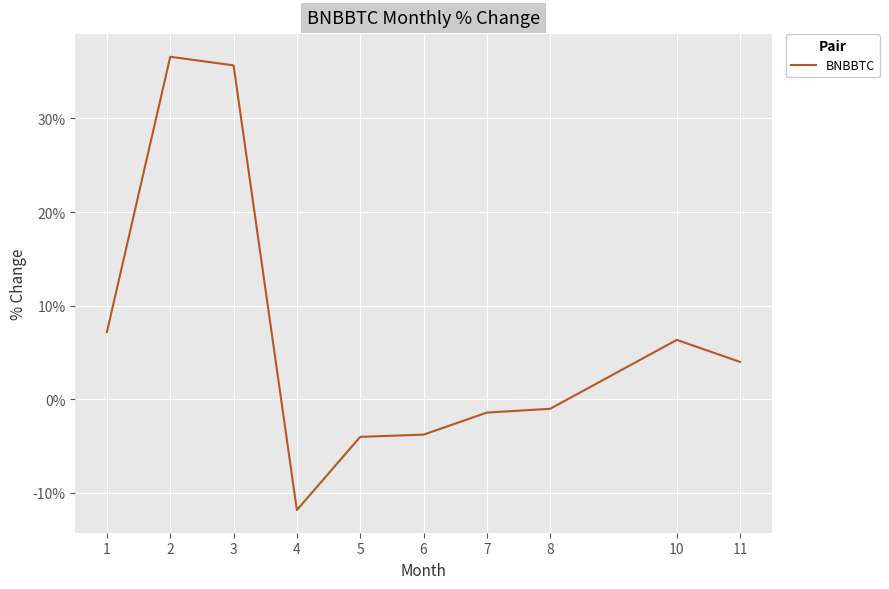

The value at 4 is -11.8. True or false?

True